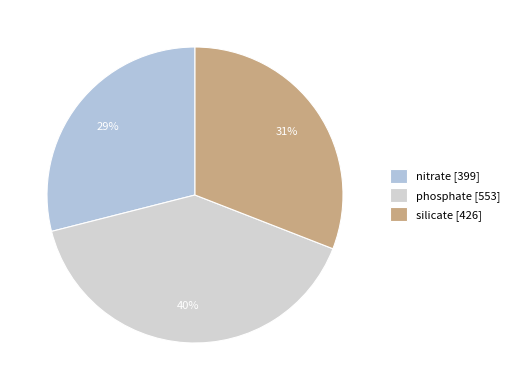

To the nearest percent, what is the difference between the silicate and phosphate slice percentages?

9%